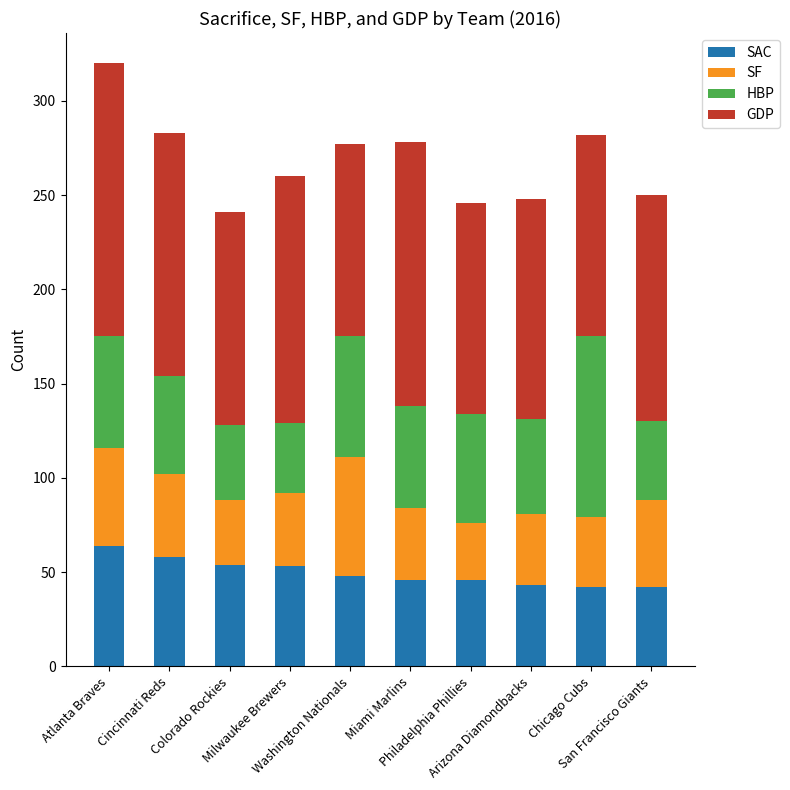

What is the lowest value of the SAC series?

42